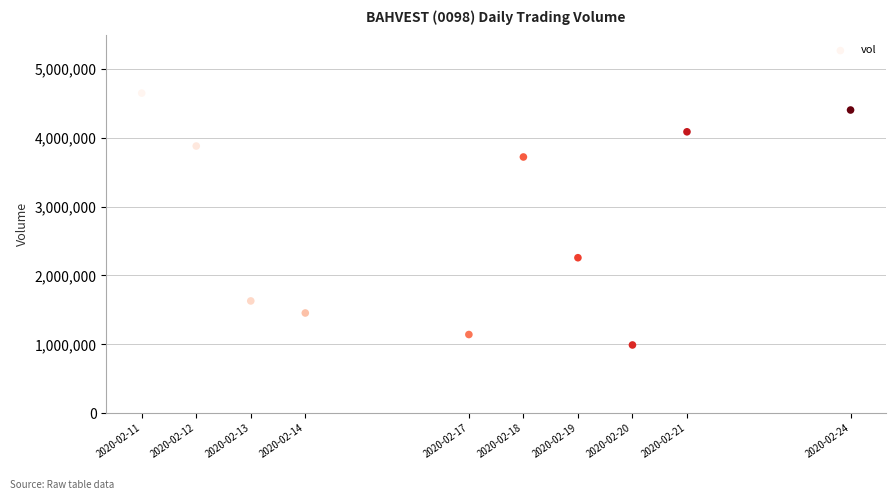

What Y value in the scatter plot is closest to 2819900?

2258100